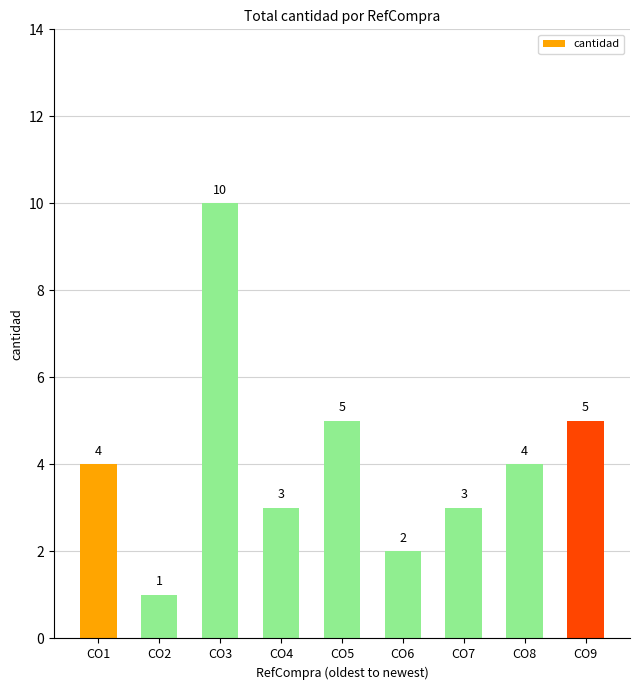

Approximately how many times larger is the value at CO9 compared to CO2?

5.0